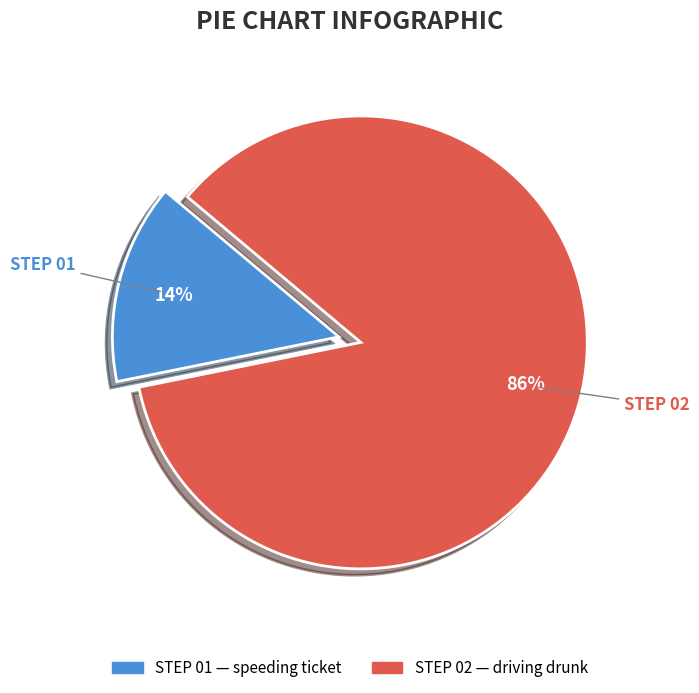

Is there a majority slice in this chart?

Yes